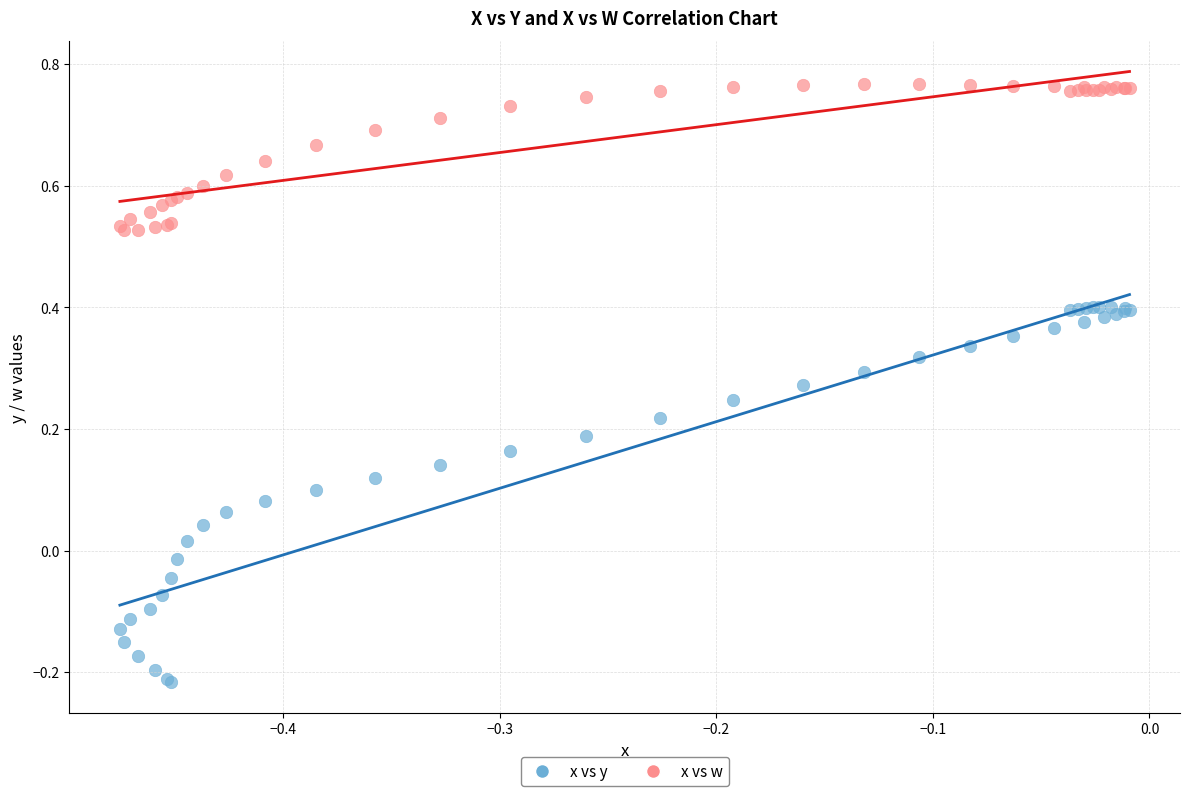

Which series has the largest Y range (max minus min)?

x vs y